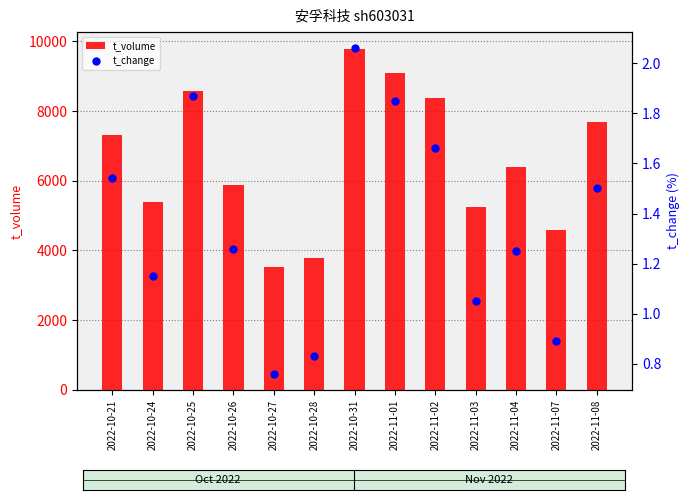

Which series reaches the maximum Y coordinate?

t_volume